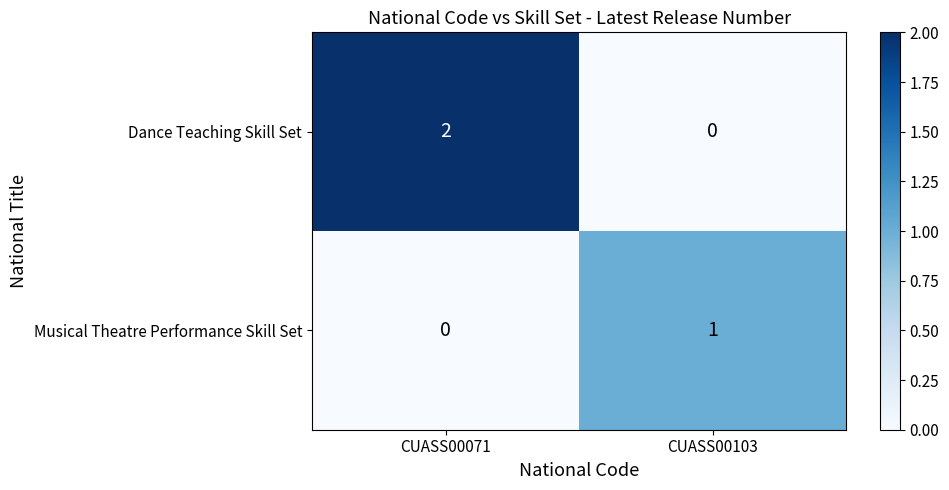

The Dance Teaching Skill Set series shows 2 at CUASS00071. True or false?

True